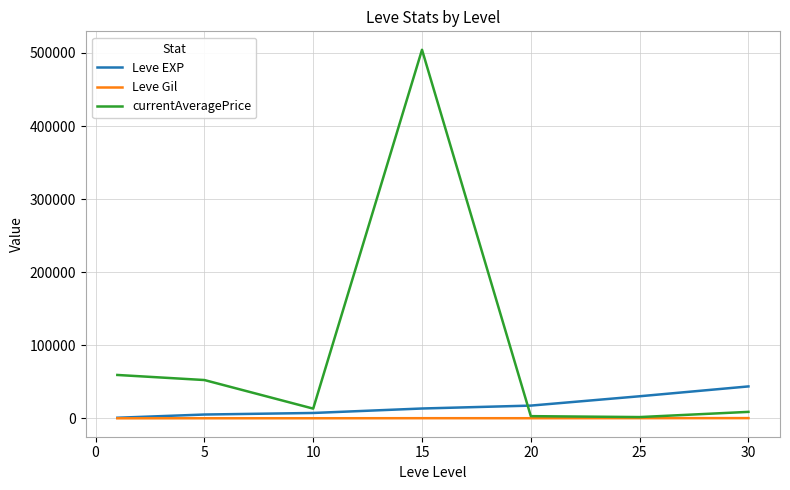

List the series in order of their peak value, lowest first.

Leve Gil, Leve EXP, currentAveragePrice